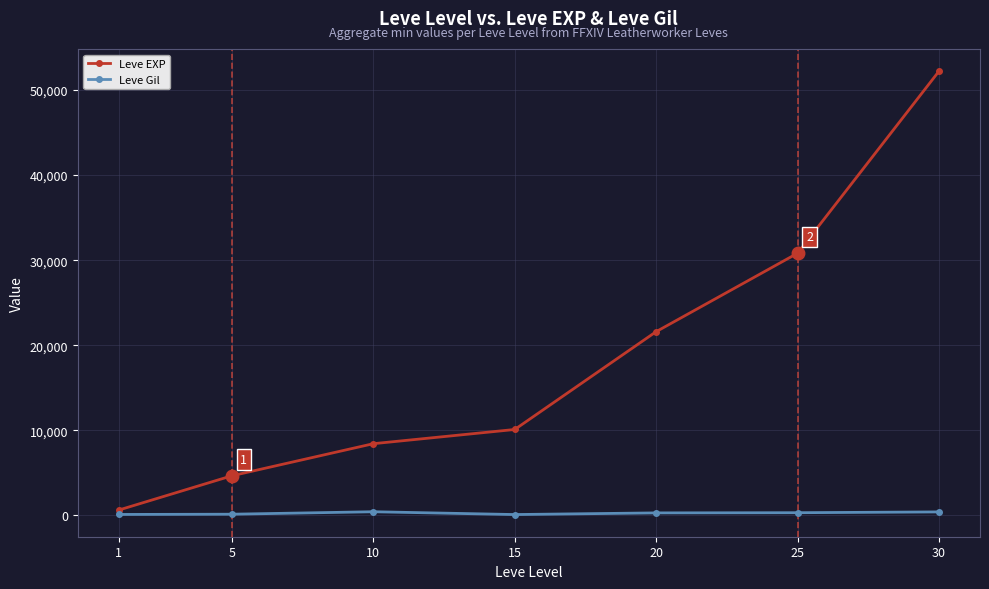

True or false: Leve EXP has more than 2 points higher than both neighbors.

False